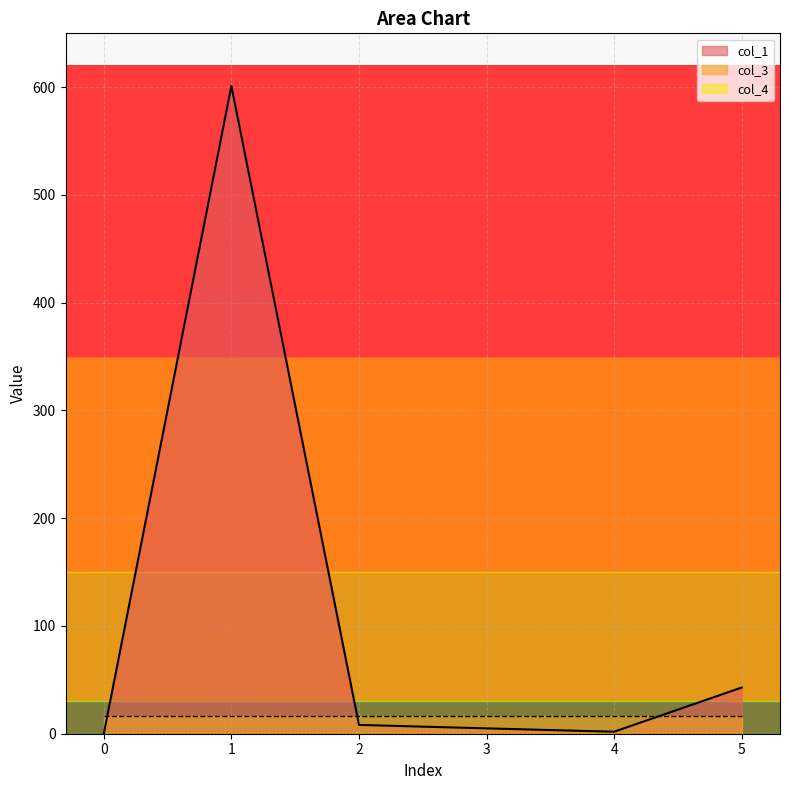

Does the chart display data point markers on the line(s)?

No